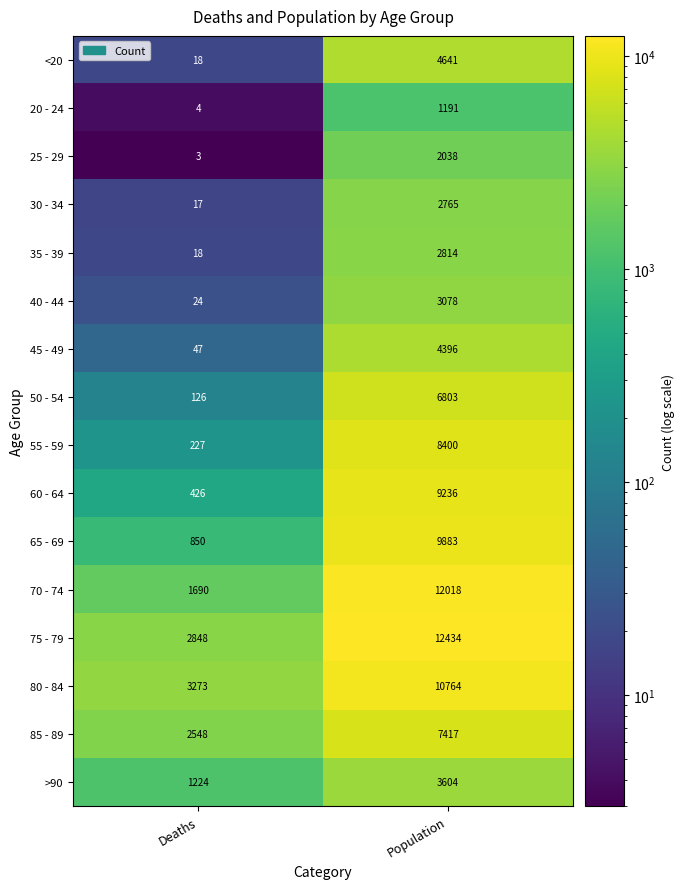

Rank the categories by 35 - 39 value from lowest to highest.

Deaths, Population